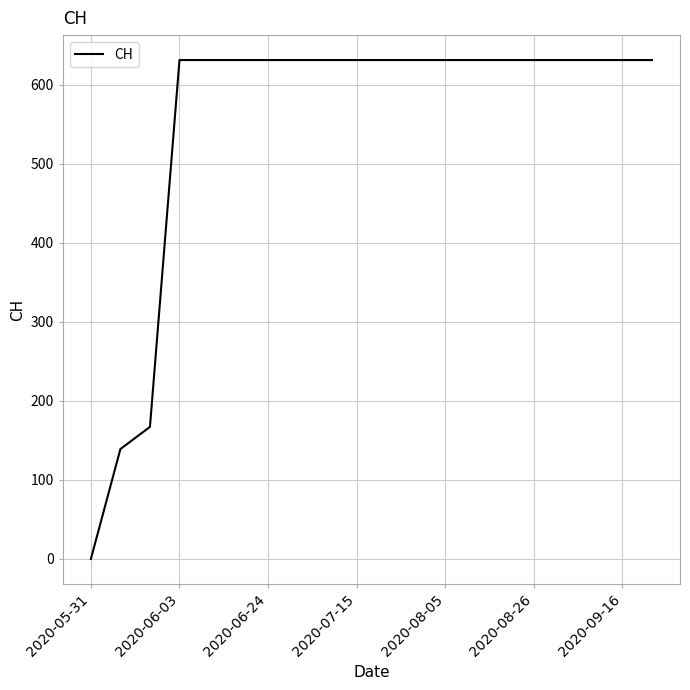

What is the greatest value displayed?

631